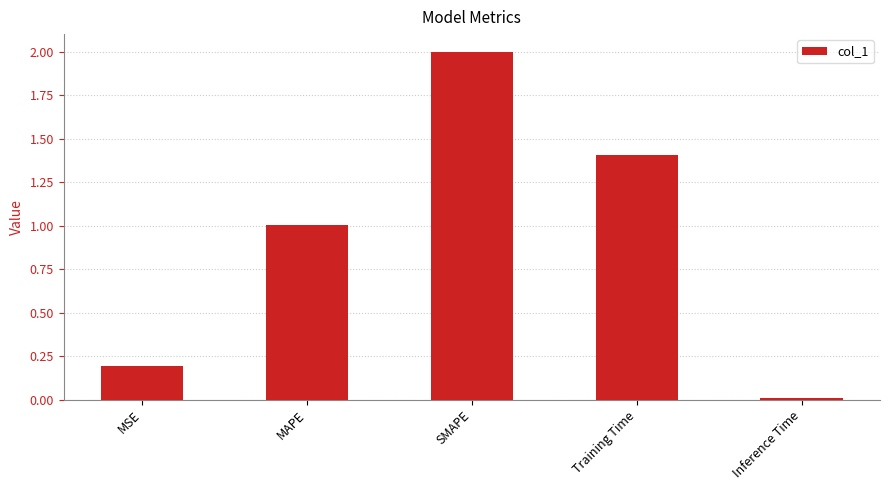

Where is the data nearest to the value 1?

MAPE